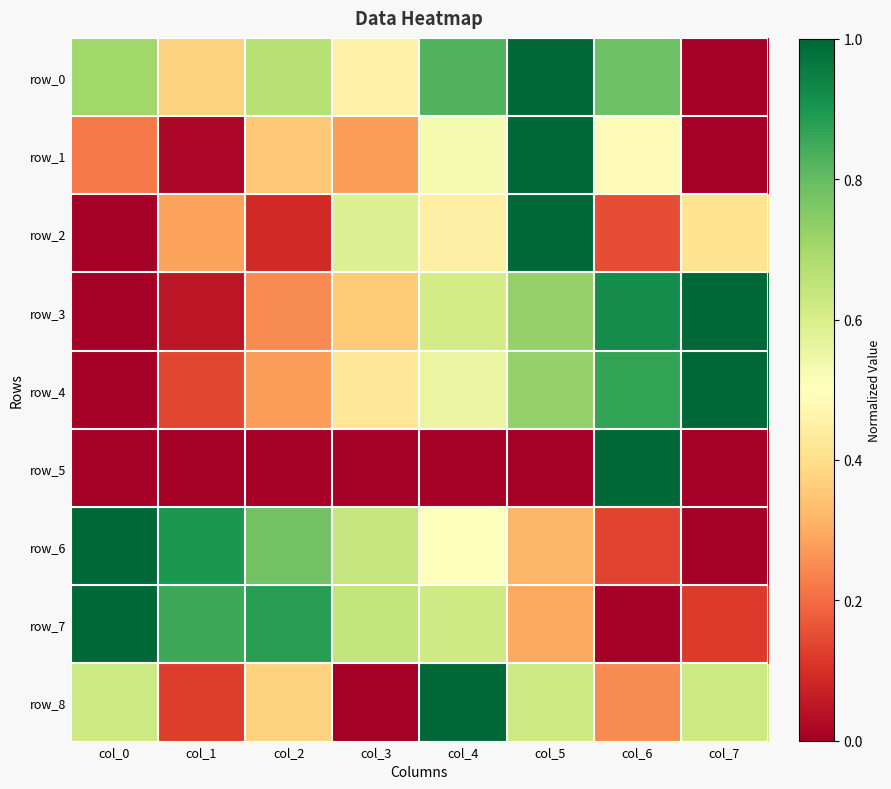

True or false: row_6 has a value of 1.6 at col_1.

False